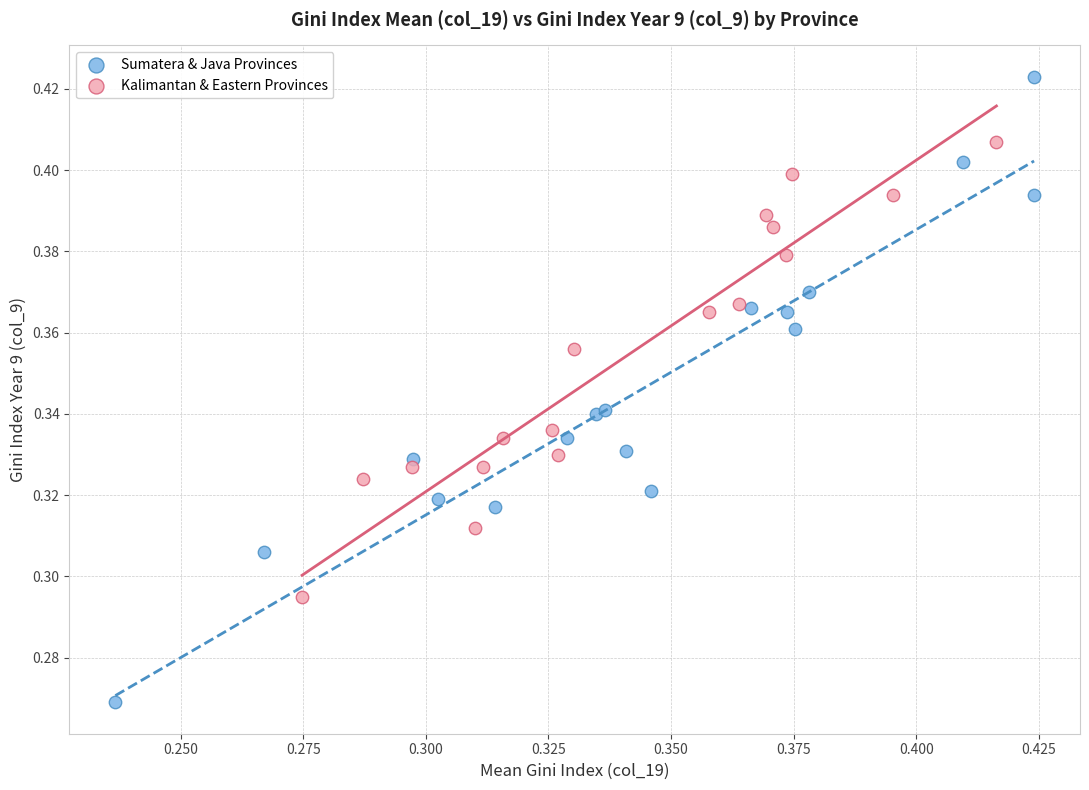

Which series reaches the minimum Y coordinate?

Sumatera & Java Provinces